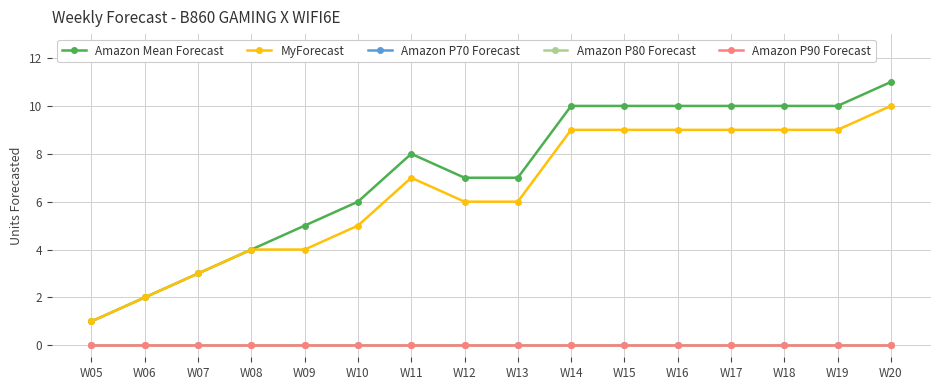

Which category has the highest value in the Amazon Mean Forecast series?

W20